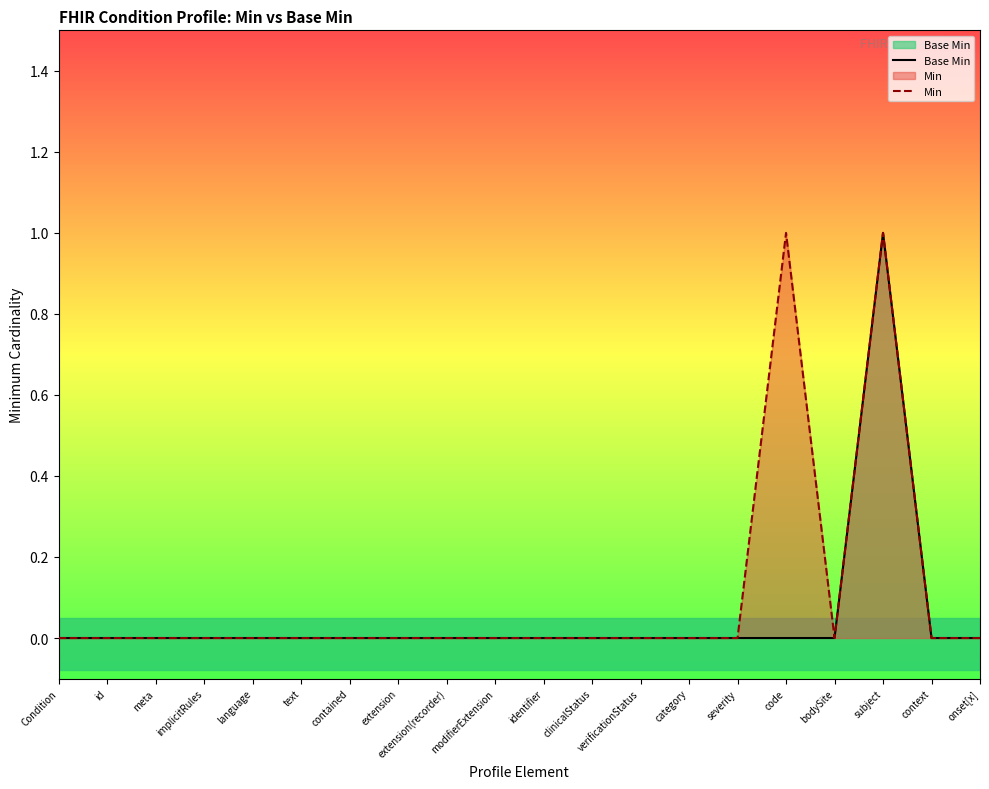

True or false: Min and Base Min intersect in this chart.

False